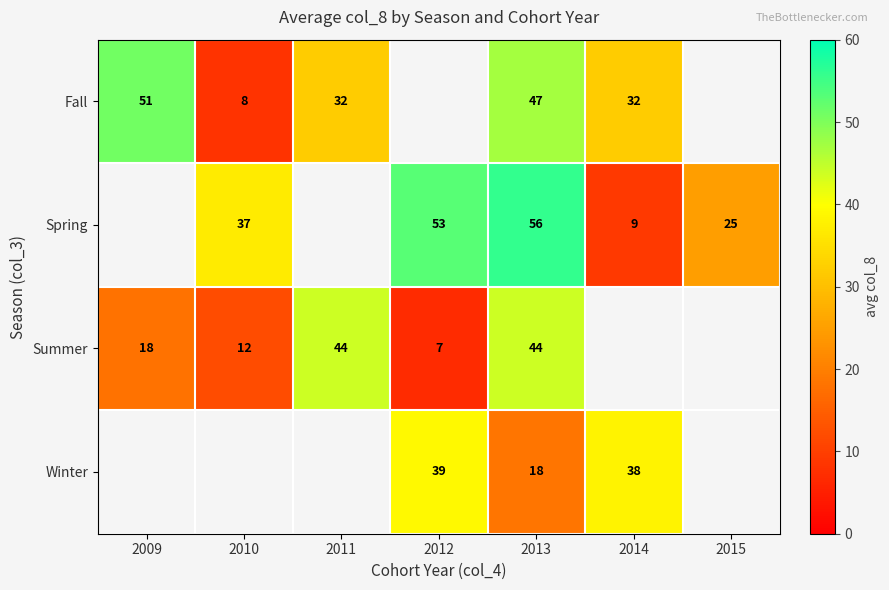

The Winter series shows 38 at 2014. True or false?

True